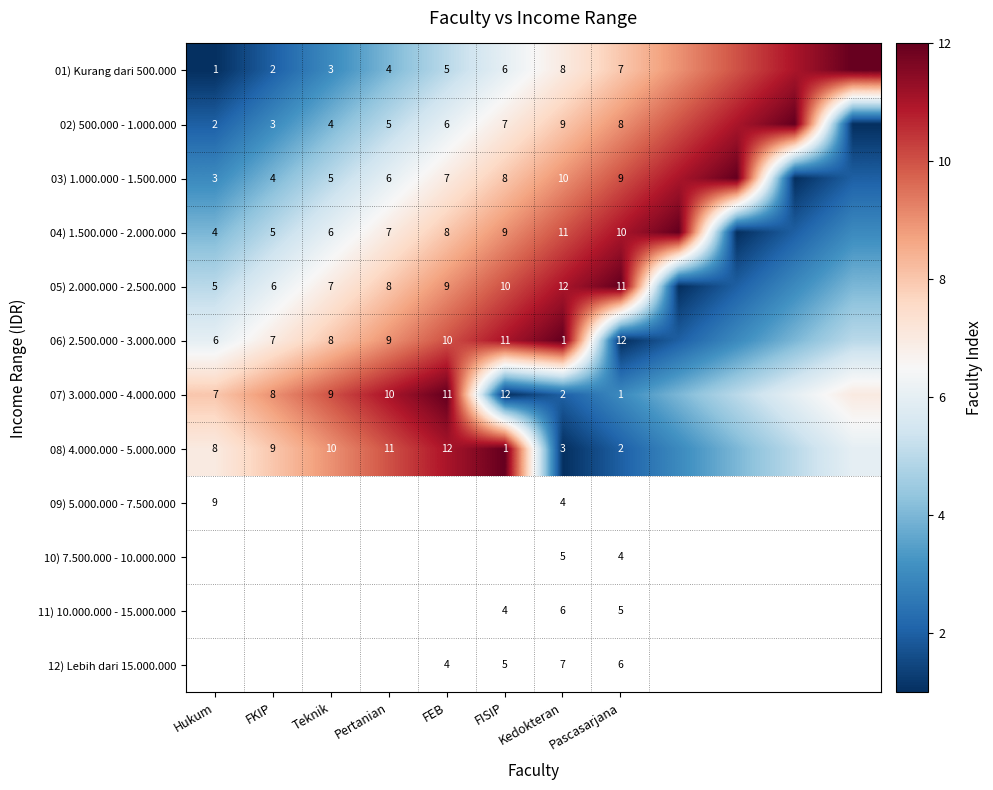

What is the difference between the highest and lowest values at FKIP?

7